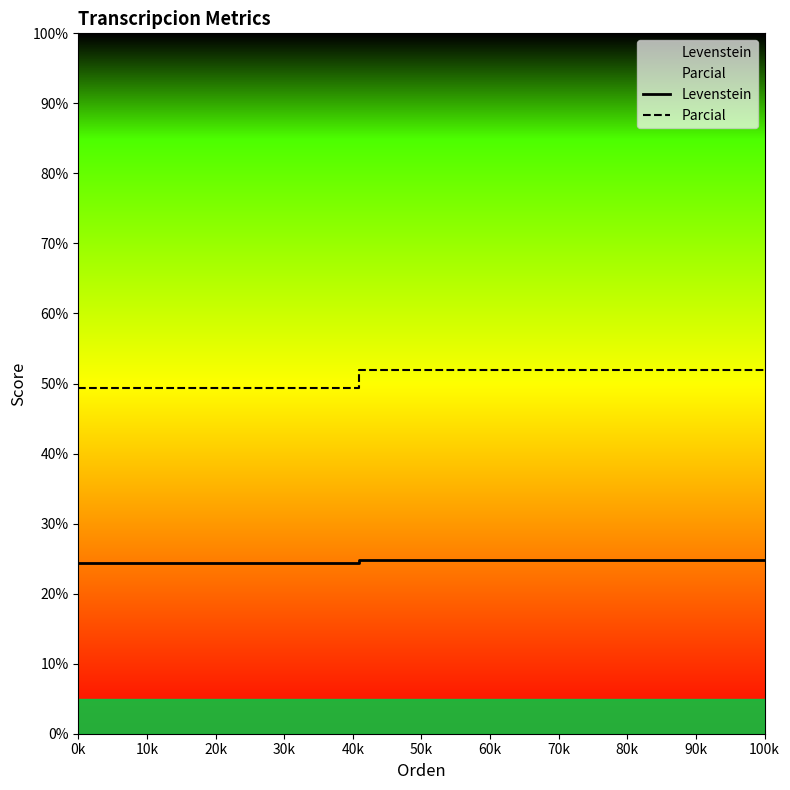

Which category has the lowest value across all series?

0k